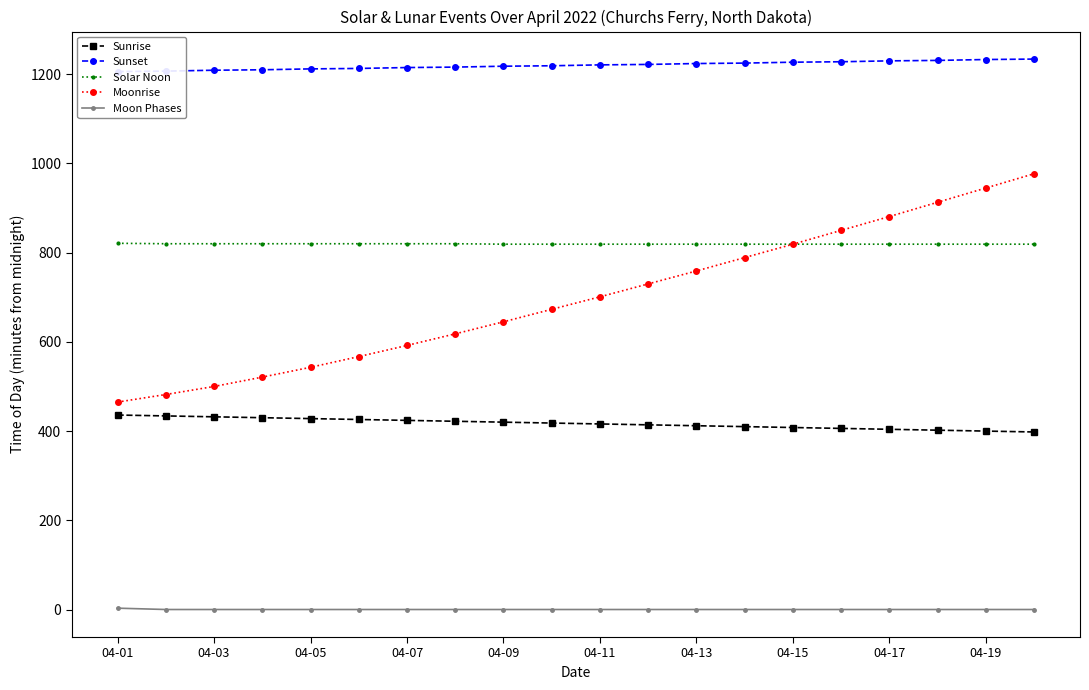

True or false: Solar Noon has more than 0 interior local peaks.

False